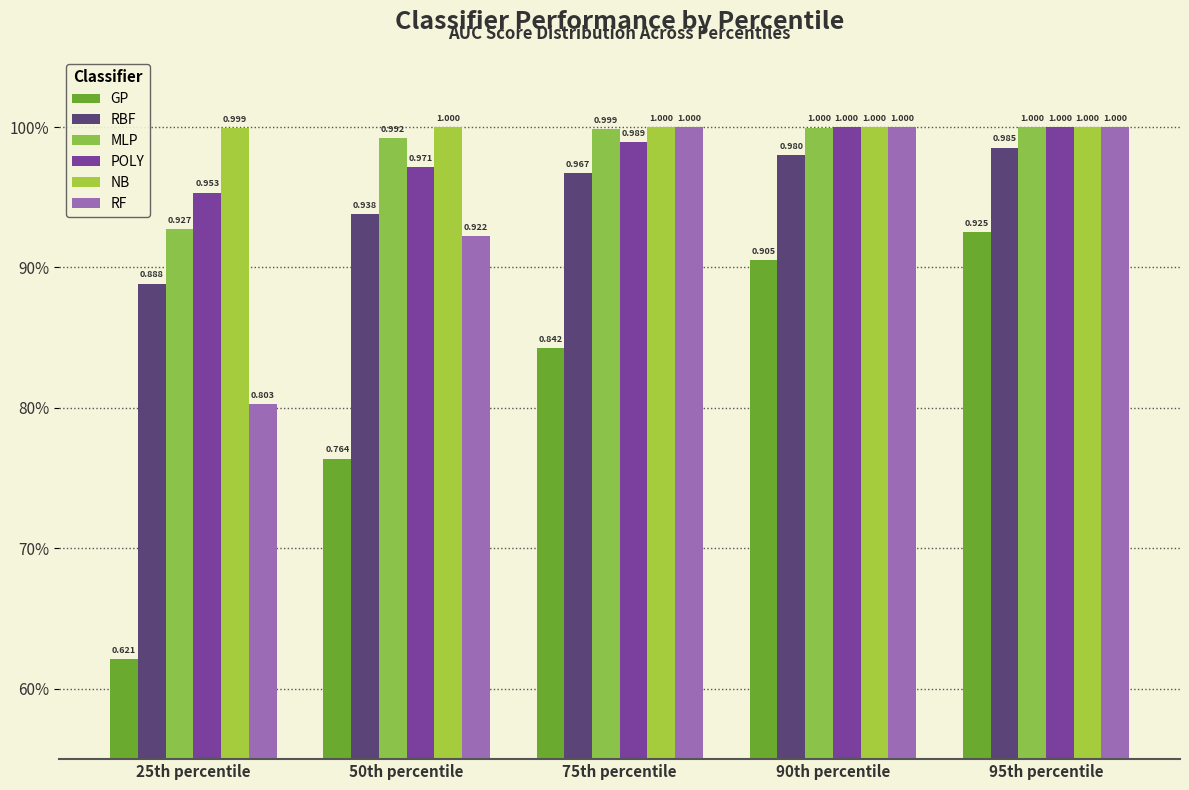

Does the chart contain stacked bars?

No